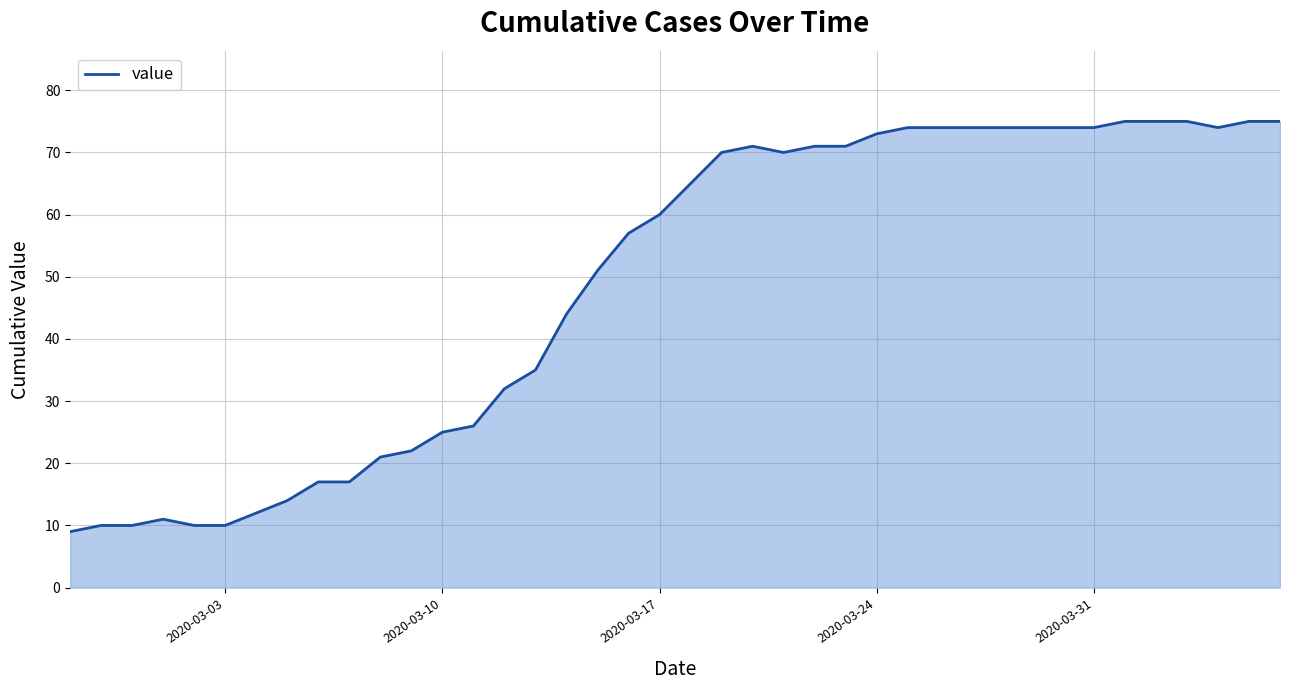

What is the minimum value shown in the chart?

9